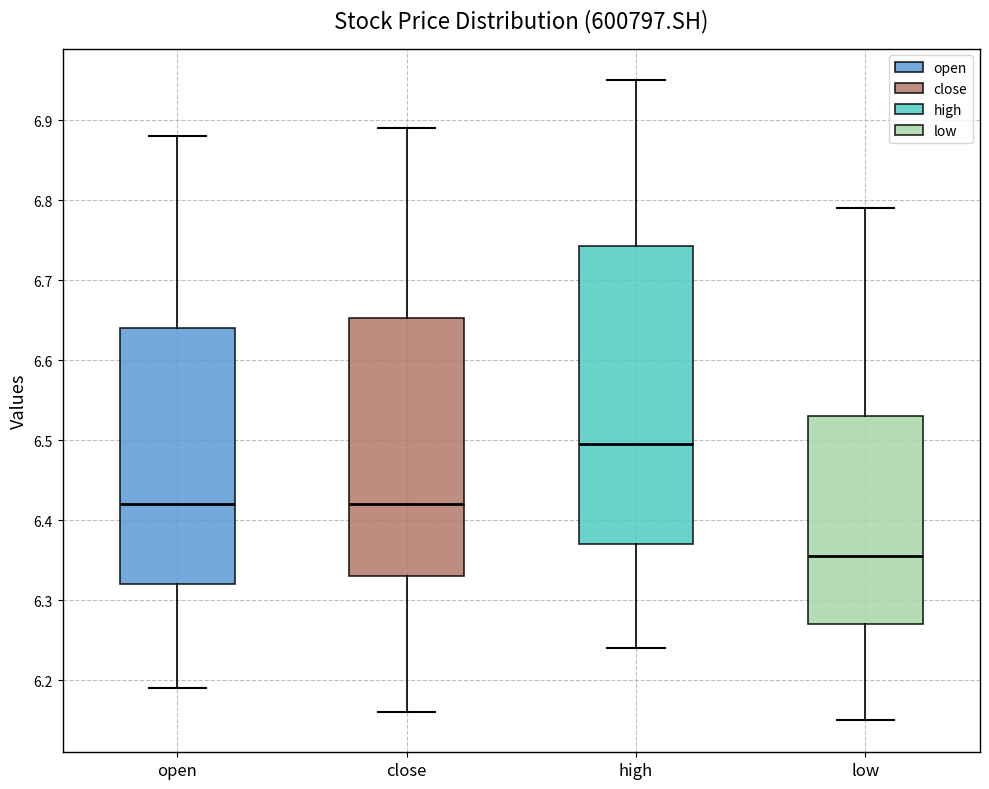

Where does the median line of the box for low sit on the y-axis? The values are not printed on the chart, so give them approximately, as read against the axis.

6.36